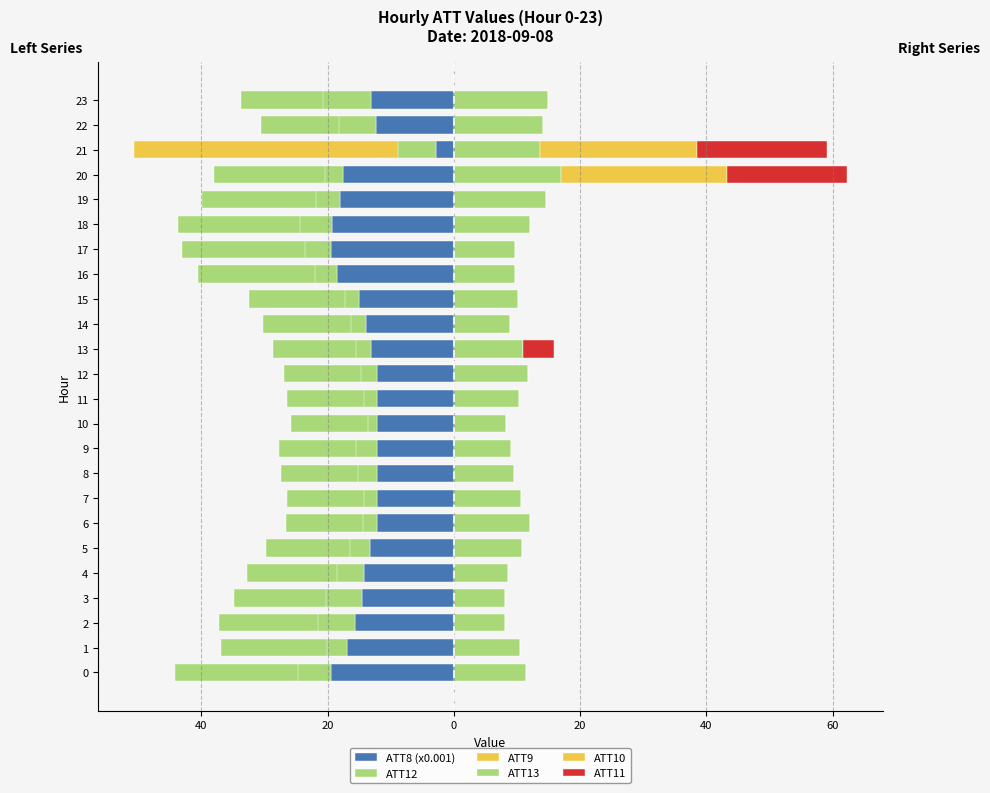

Between 1 and 23, which is larger?

23